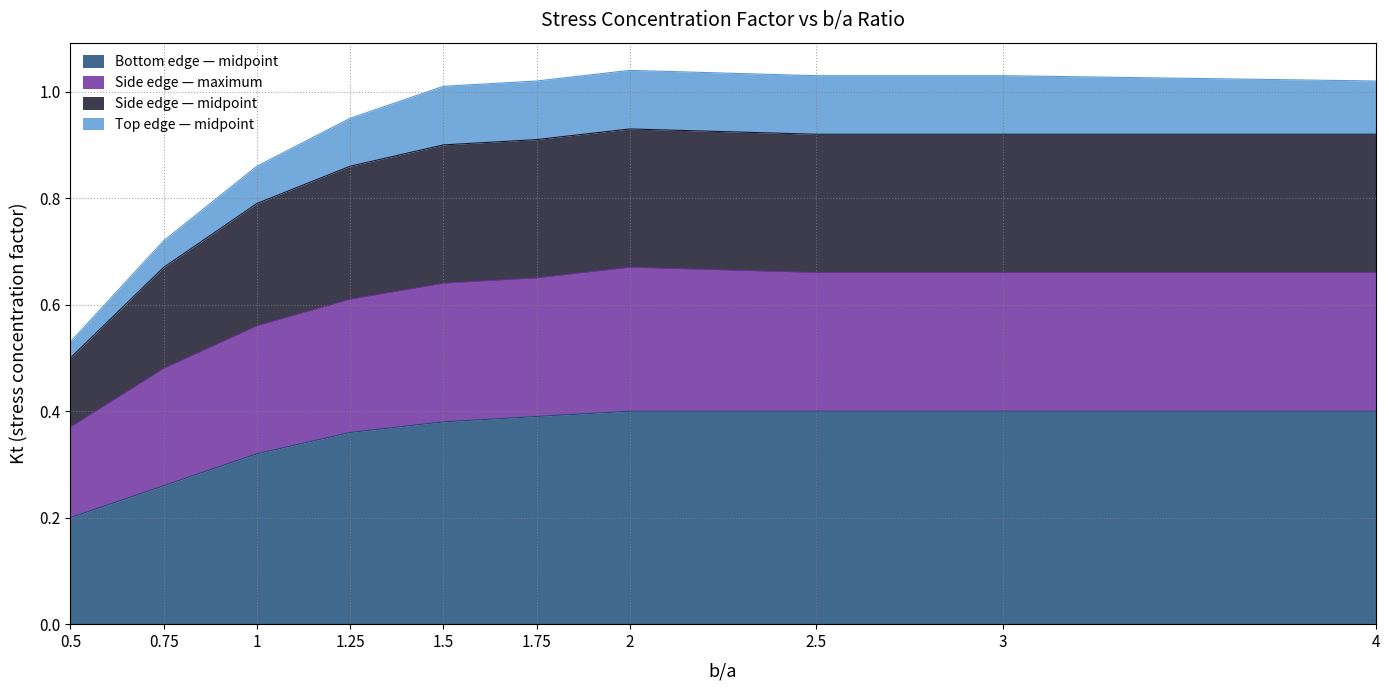

The value of Bottom edge — midpoint at 4 is 0.7. True or false?

False